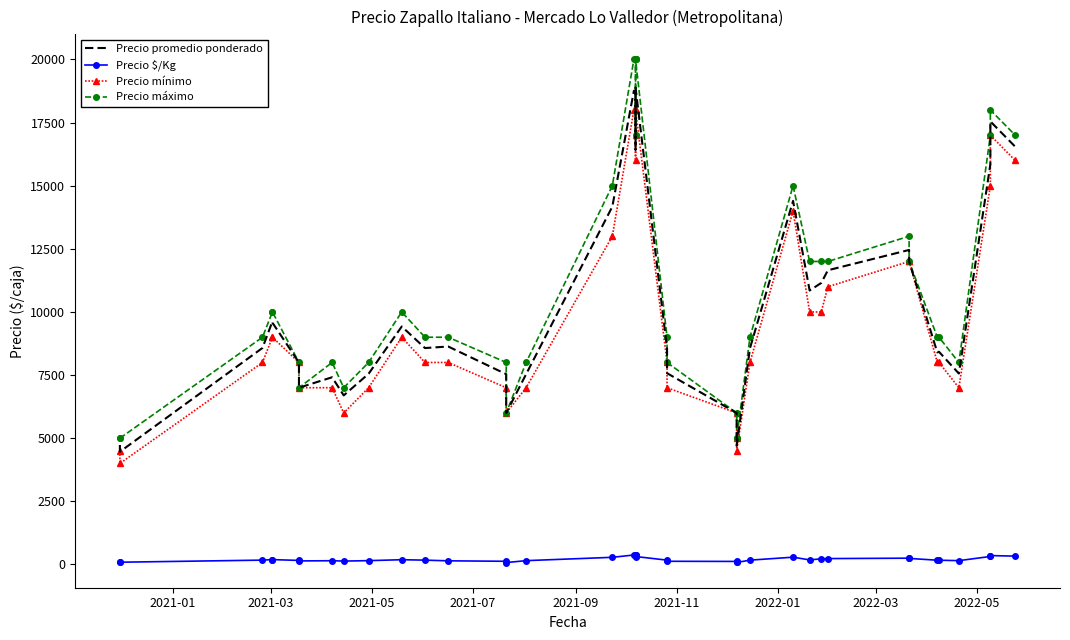

How many categories are shown in the chart?

40